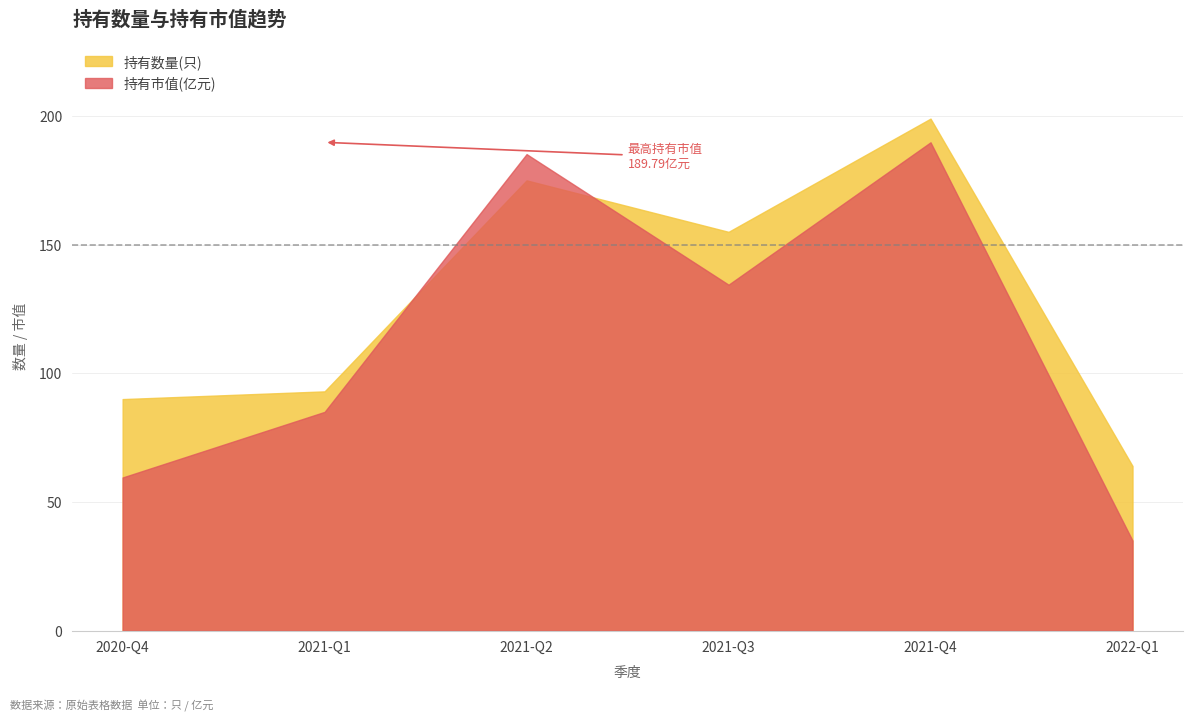

Rank the series by their maximum value, from lowest to highest.

持有市值(亿元), 持有数量(只)